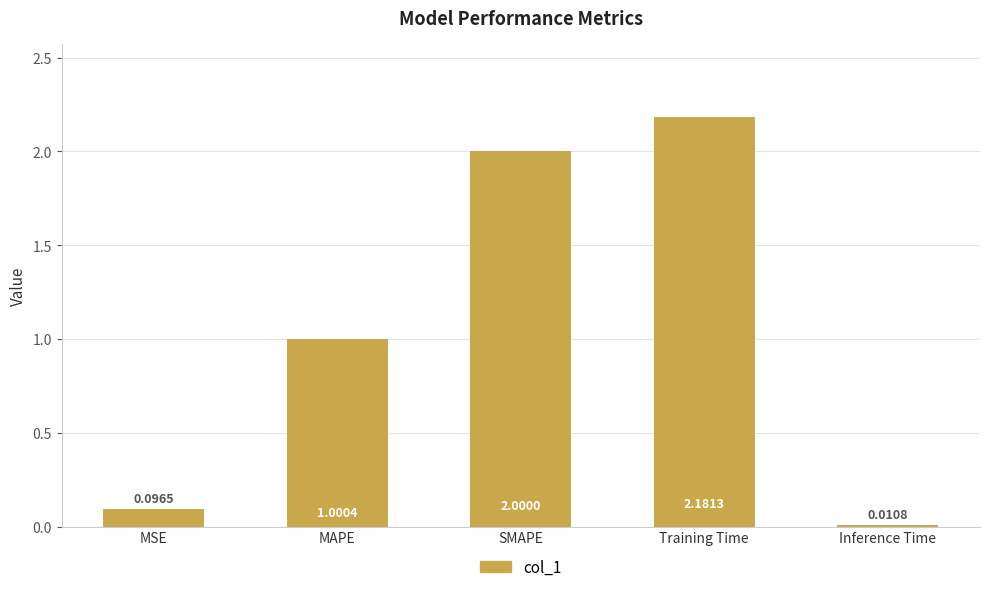

How many data points does each series have?

5